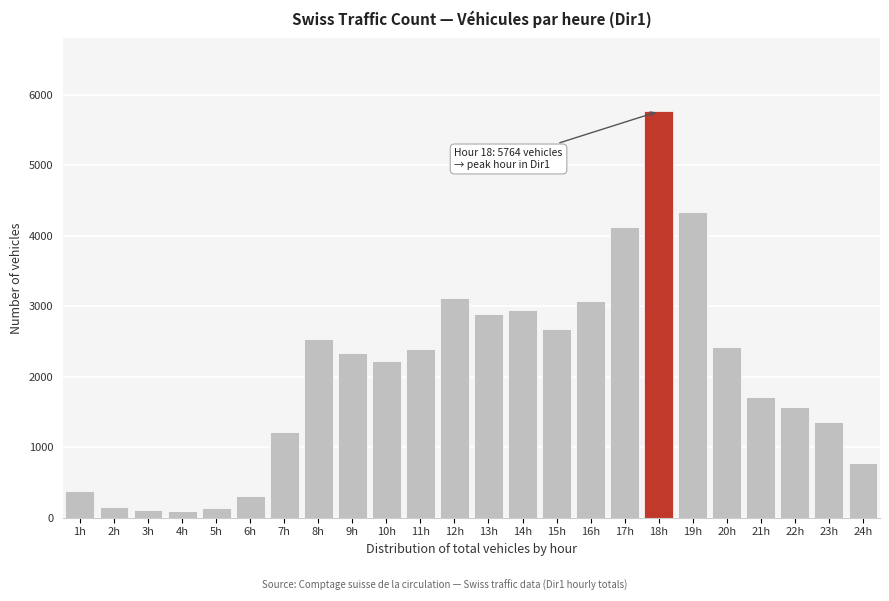

The value at 1h is 378. True or false?

True